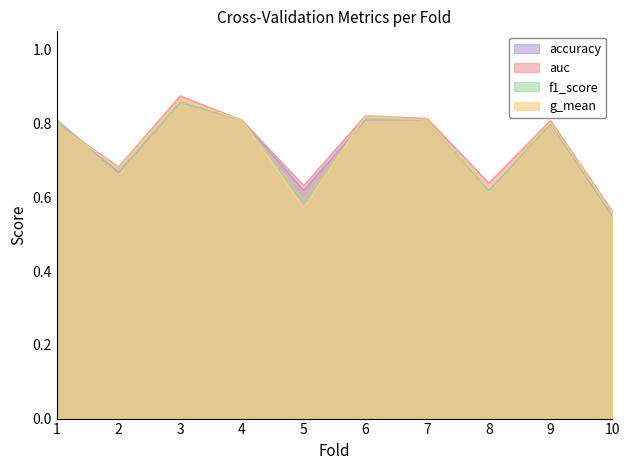

Reading right to left, what are all the values shown in this chart?

accuracy: 0.6	0.8	0.6	0.8	0.8	0.6	0.8	0.9	0.7	0.8
auc: 0.6	0.8	0.6	0.8	0.8	0.6	0.8	0.9	0.7	0.8
f1_score: 0.6	0.8	0.6	0.8	0.8	0.6	0.8	0.9	0.7	0.8
g_mean: 0.6	0.8	0.6	0.8	0.8	0.6	0.8	0.9	0.7	0.8